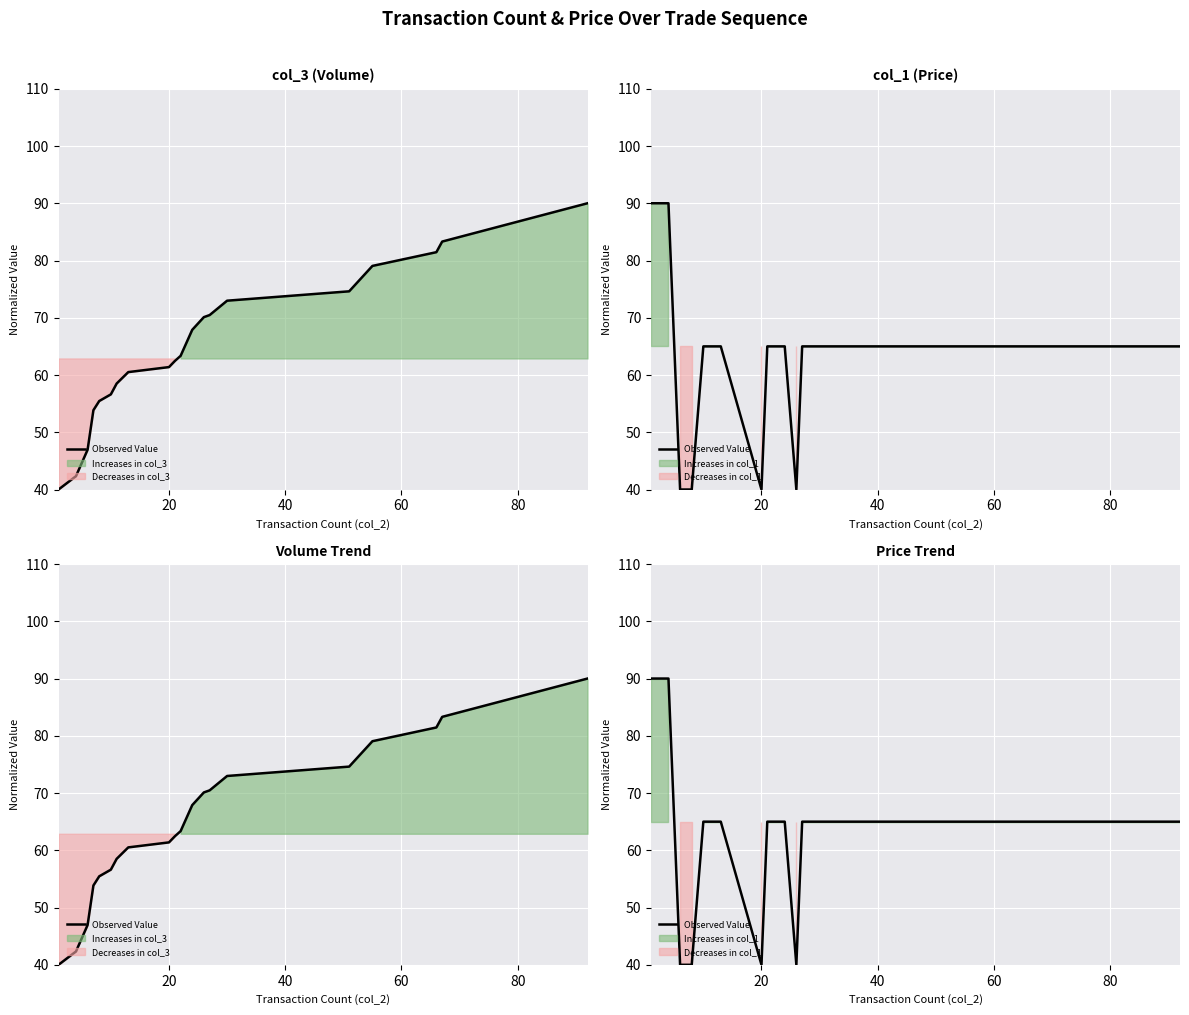

Reading right to left, transcribe all the data shown in this chart.

65	65	65	65	65	65	65	40	65	65	65	40	65	65	65	40	40	40	90	90